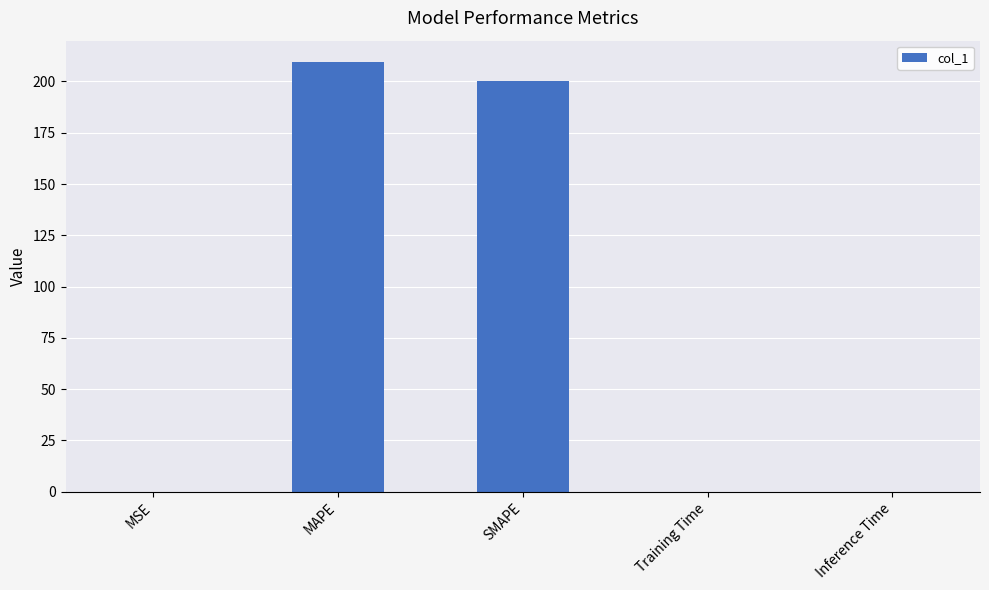

Are the bars grouped side by side (vs. stacked)?

No